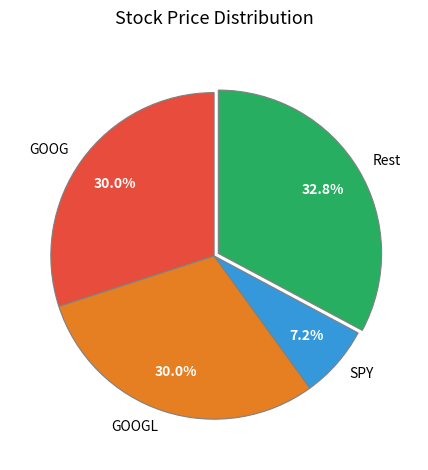

True or false: GOOG accounts for 35% of the total.

False